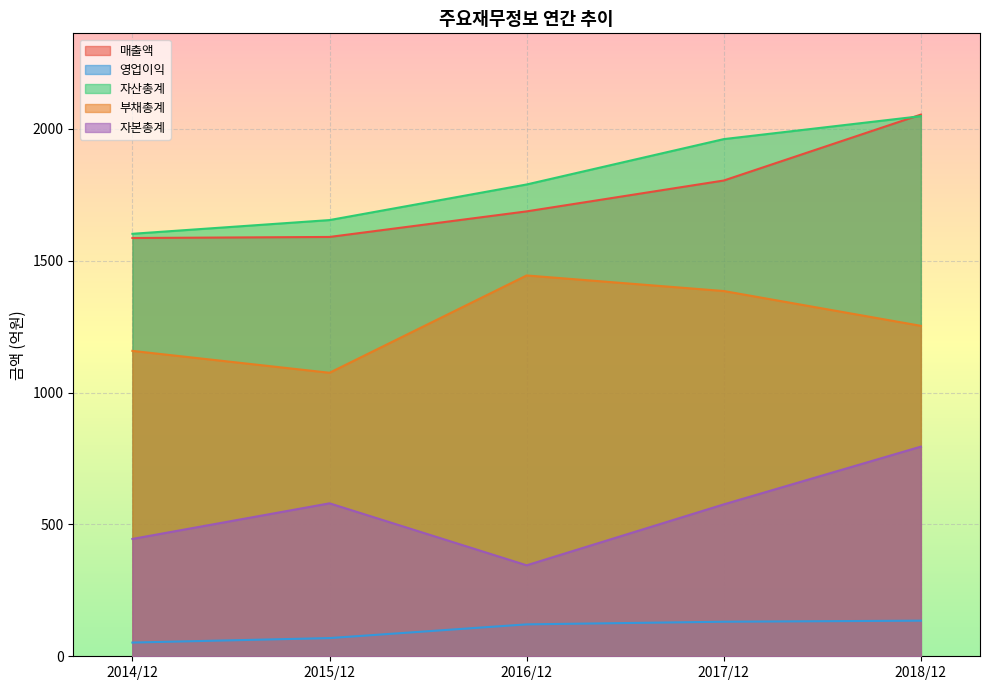

How many values in the 매출액 series exceed 1687?

2